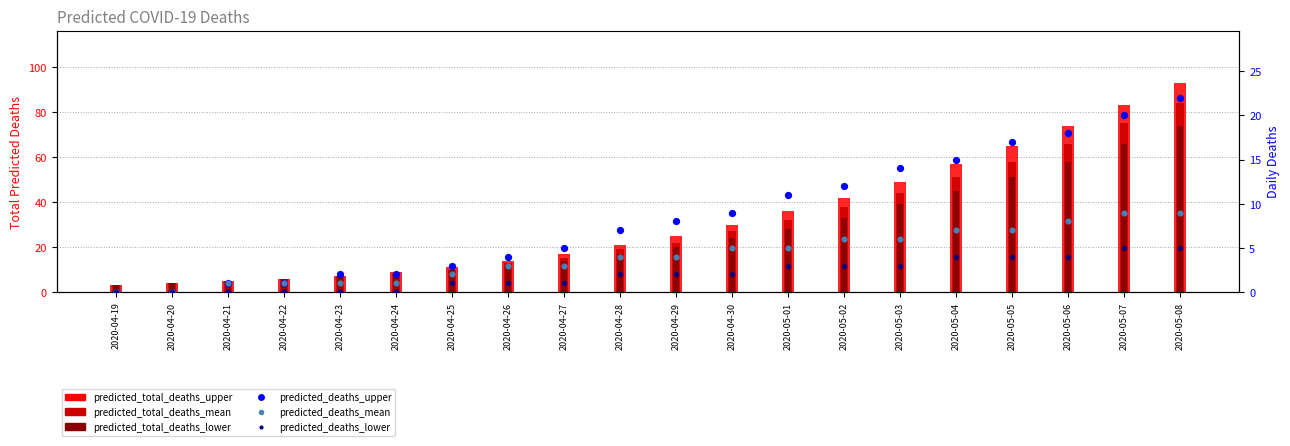

What are all the series names shown in the legend?

predicted_total_deaths_upper, predicted_total_deaths_mean, predicted_total_deaths_lower, predicted_deaths_upper, predicted_deaths_mean, predicted_deaths_lower